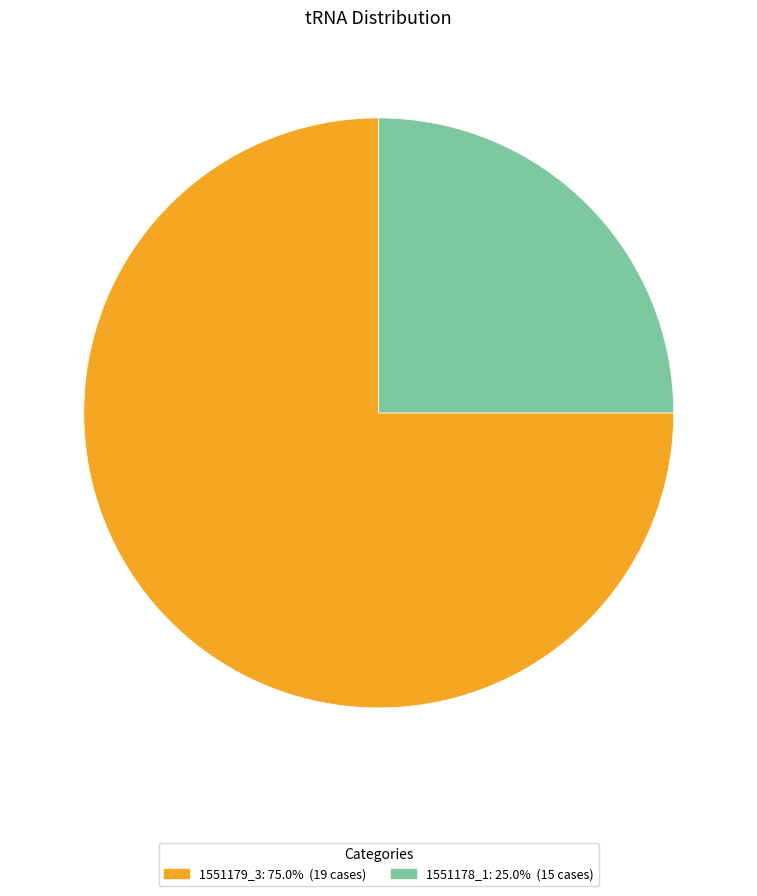

Rank the categories by value from highest to lowest.

1551179_3, 1551178_1